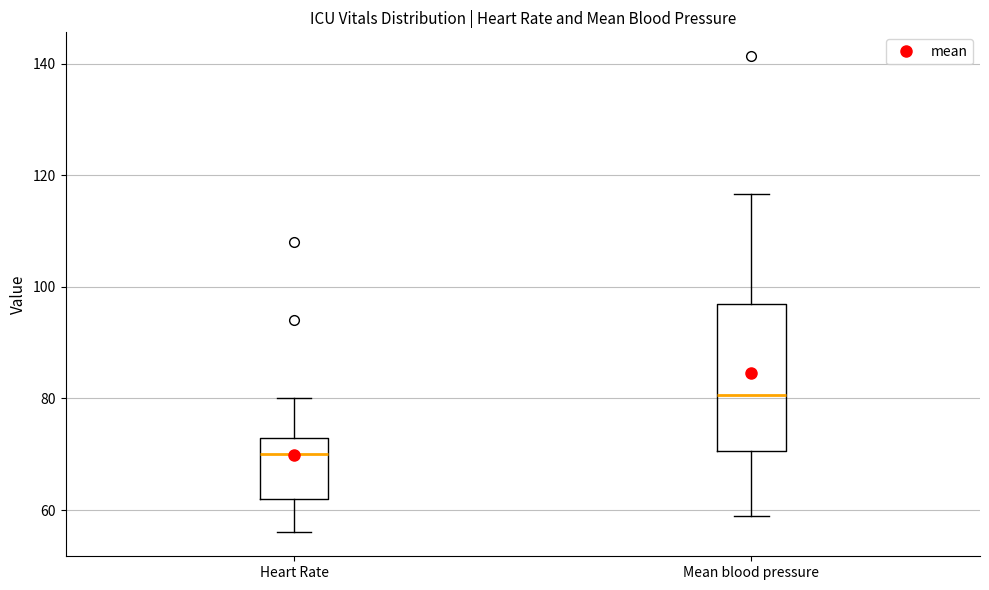

Which box has the lowest median line?

Heart Rate